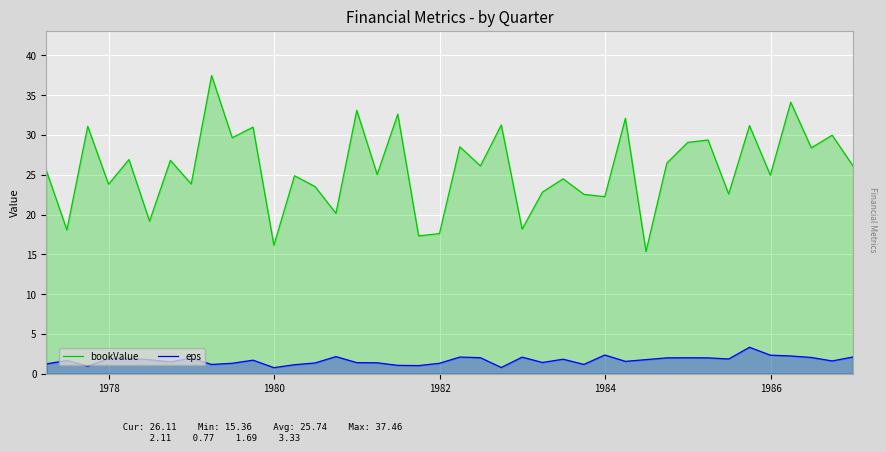

What is the minimum value for bookValue?

15.4